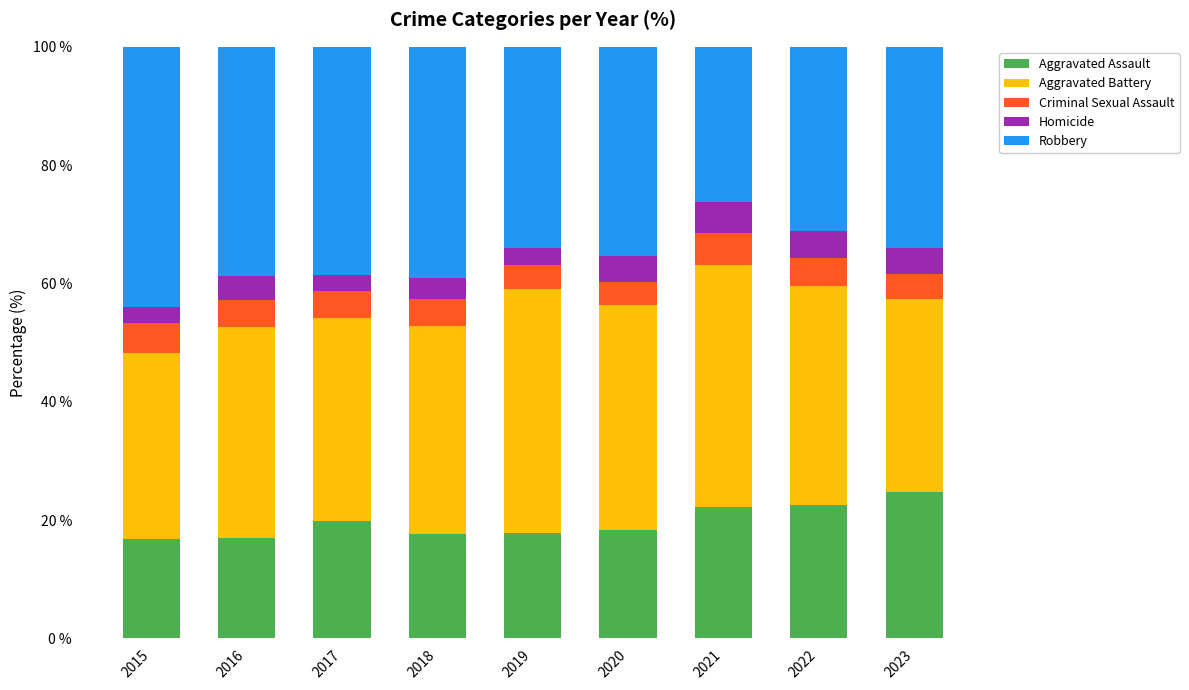

What is the sum of the Aggravated Assault values at 2019 and 2022?

40.5